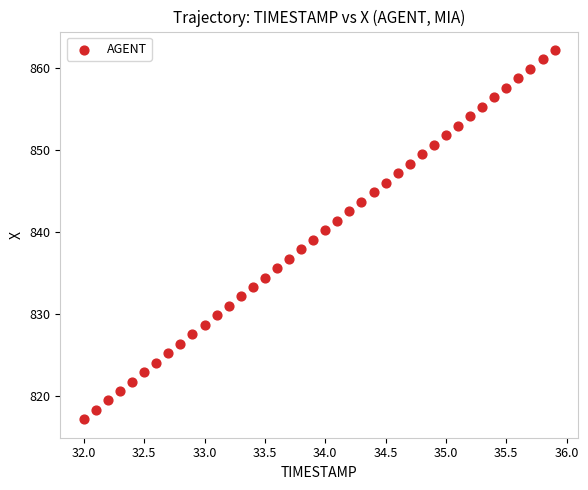

What is the range of Y values (max minus min)?

44.9